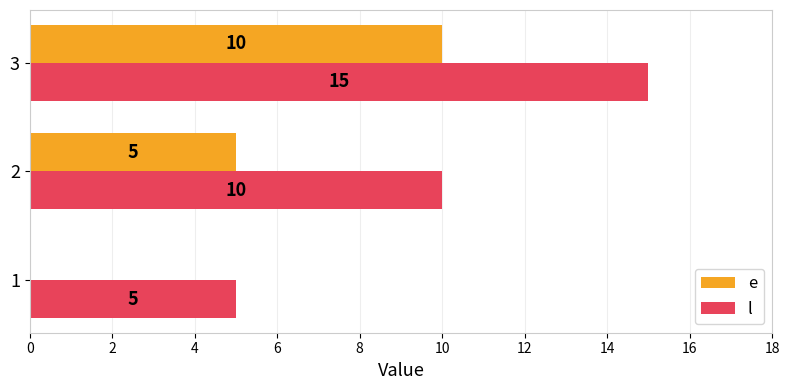

Is it true that e equals 5 at 2?

True